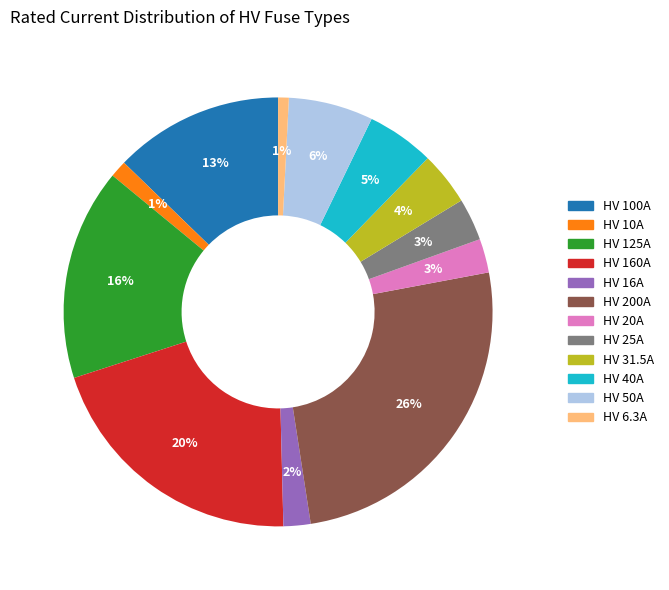

How many segments does this pie chart have?

12